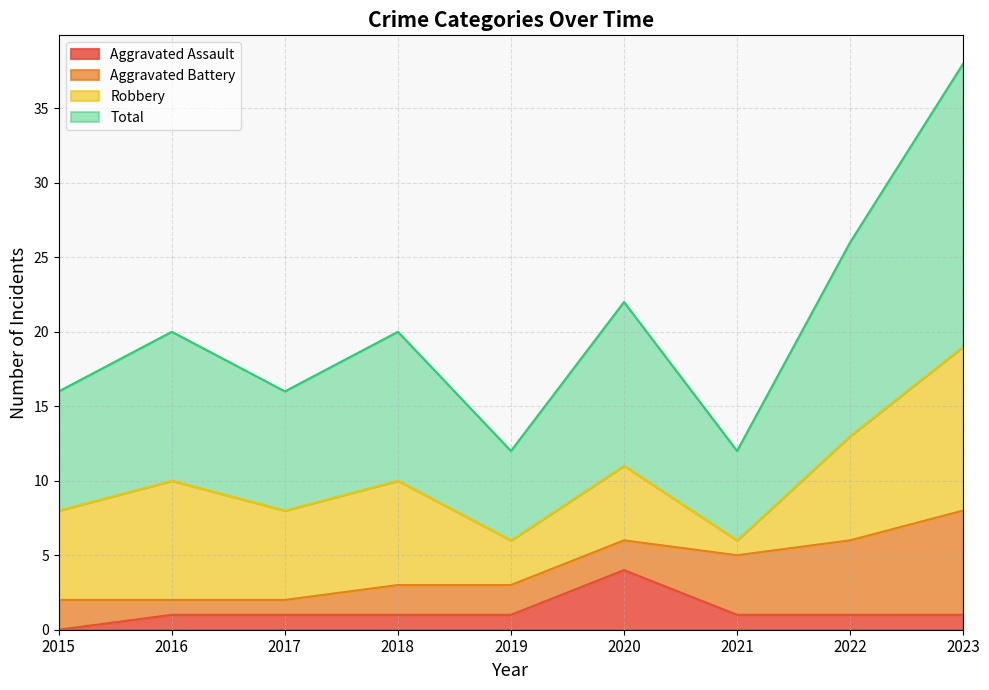

How many interior local peaks does the Aggravated Assault series have?

1